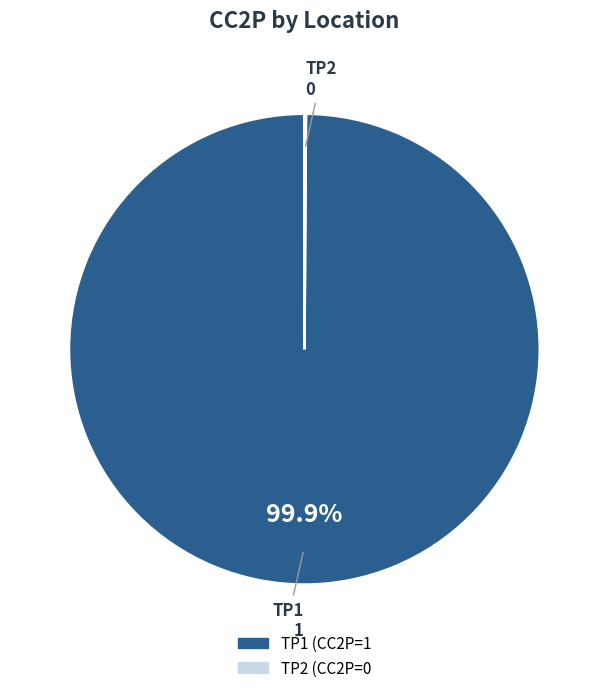

Is there a majority slice in this chart?

Yes